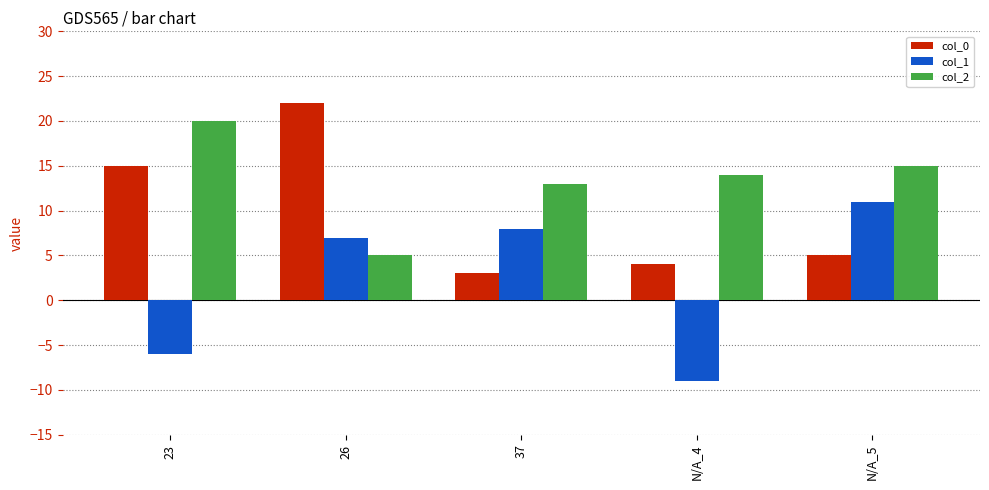

The col_0 series shows 5 at 23. True or false?

False